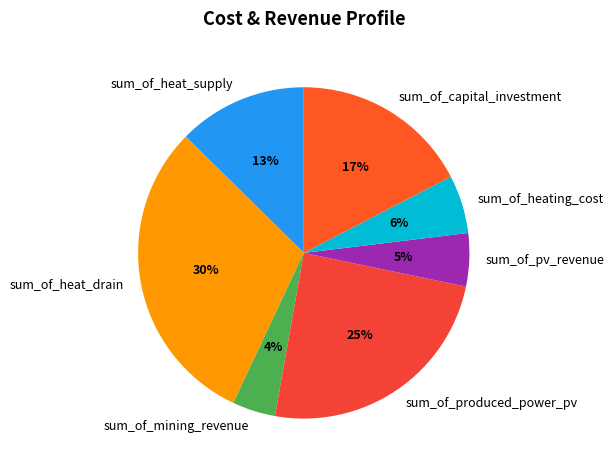

What percentage is the sum_of_heat_supply slice, to the nearest percent?

13%